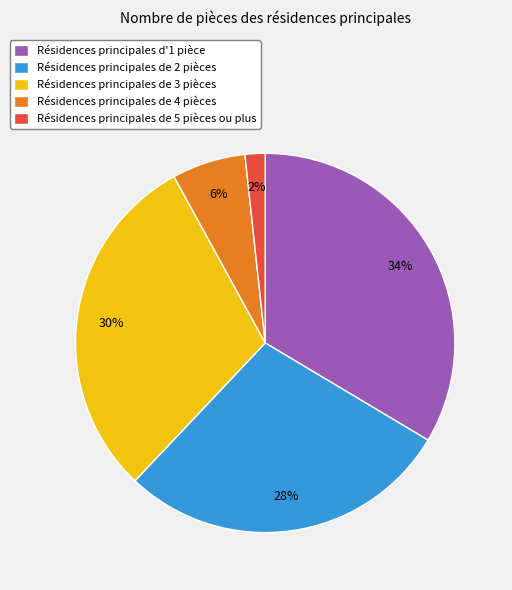

Between Résidences principales de 5 pièces ou plus and Résidences principales de 3 pièces, which is larger?

Résidences principales de 3 pièces